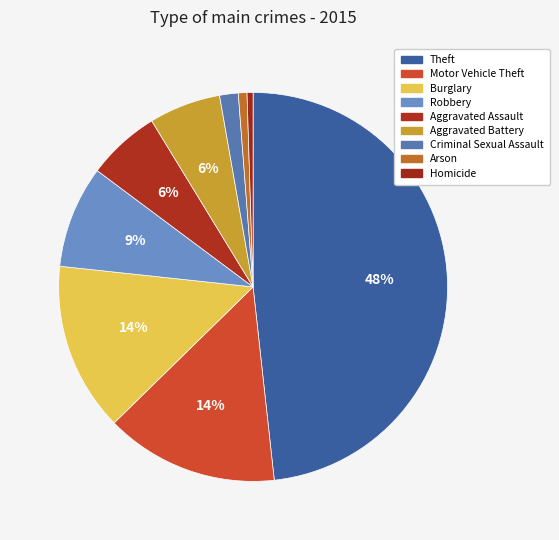

To the nearest percent, what is the combined percentage of Criminal Sexual Assault and Motor Vehicle Theft?

16%